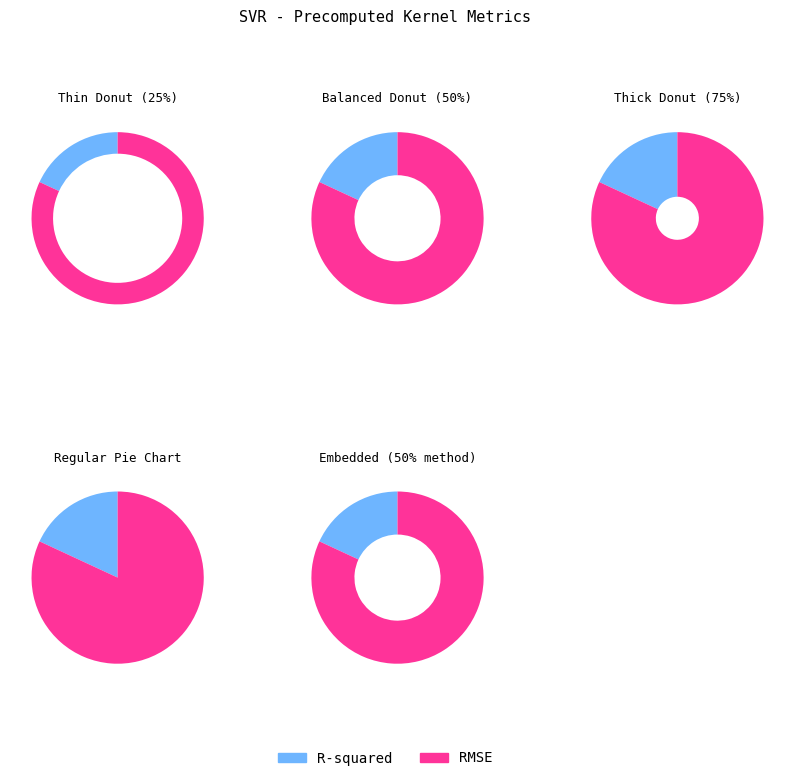

Is the sum of R-squared and RMSE greater than half?

Yes